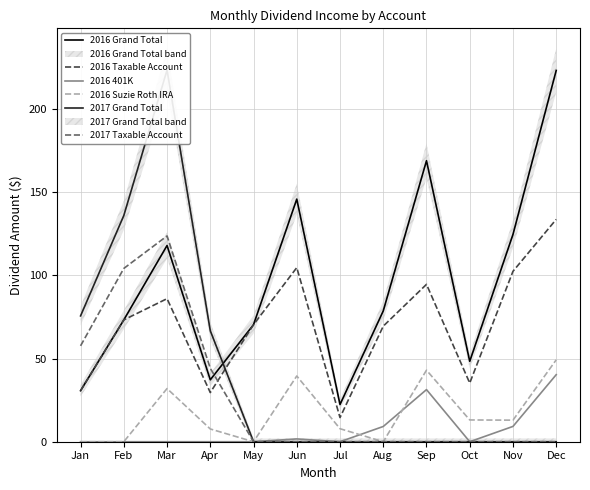

The 2017 Taxable Account series shows 0.0 at Nov. True or false?

True